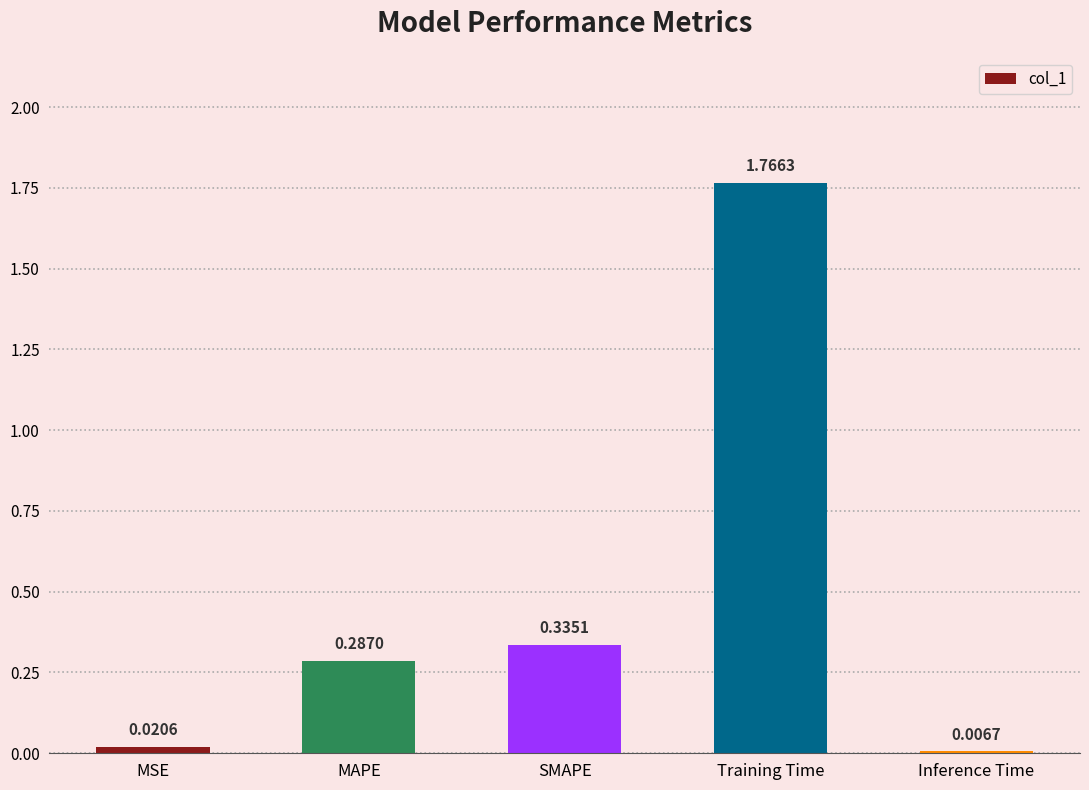

Does the chart contain stacked bars?

No